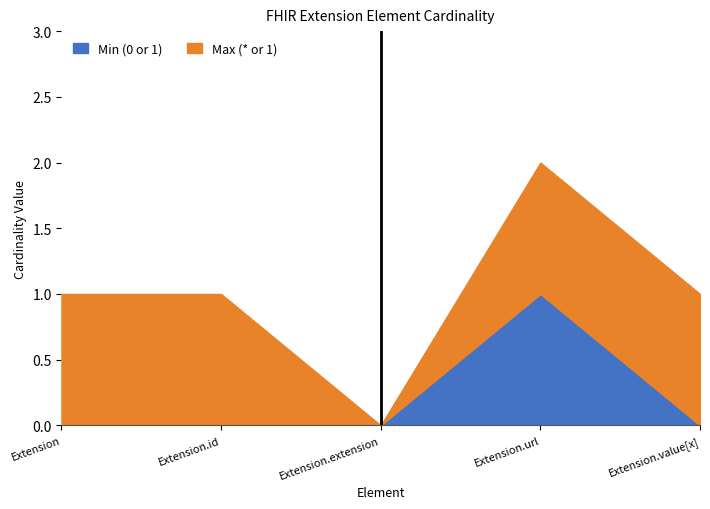

How many values are between 0 and 1?

5